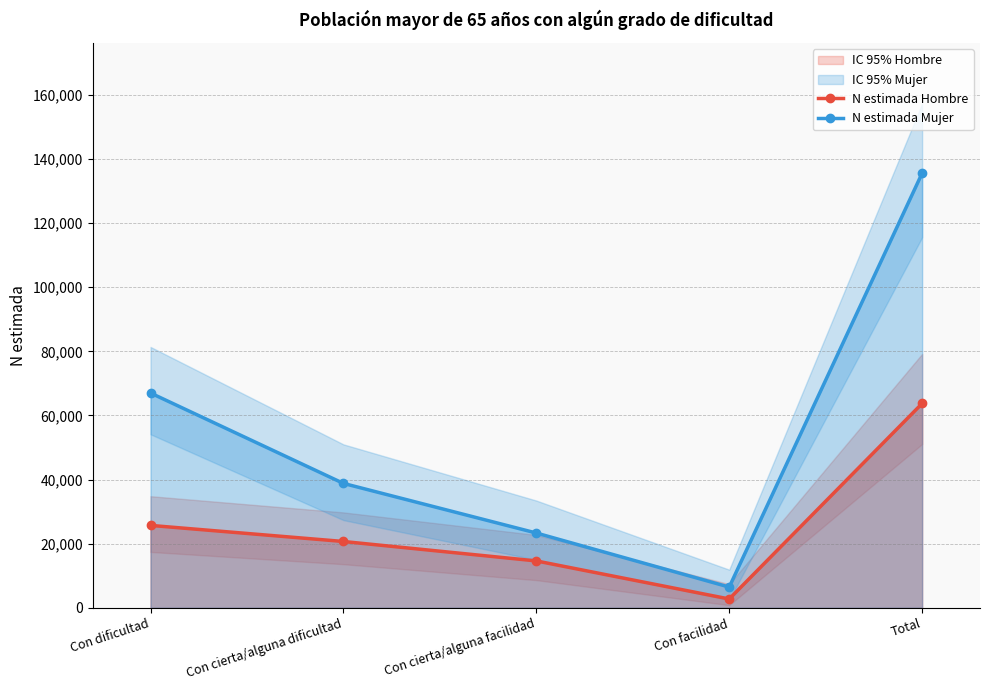

Rank the series by their maximum value, from highest to lowest.

N estimada Mujer, N estimada Hombre